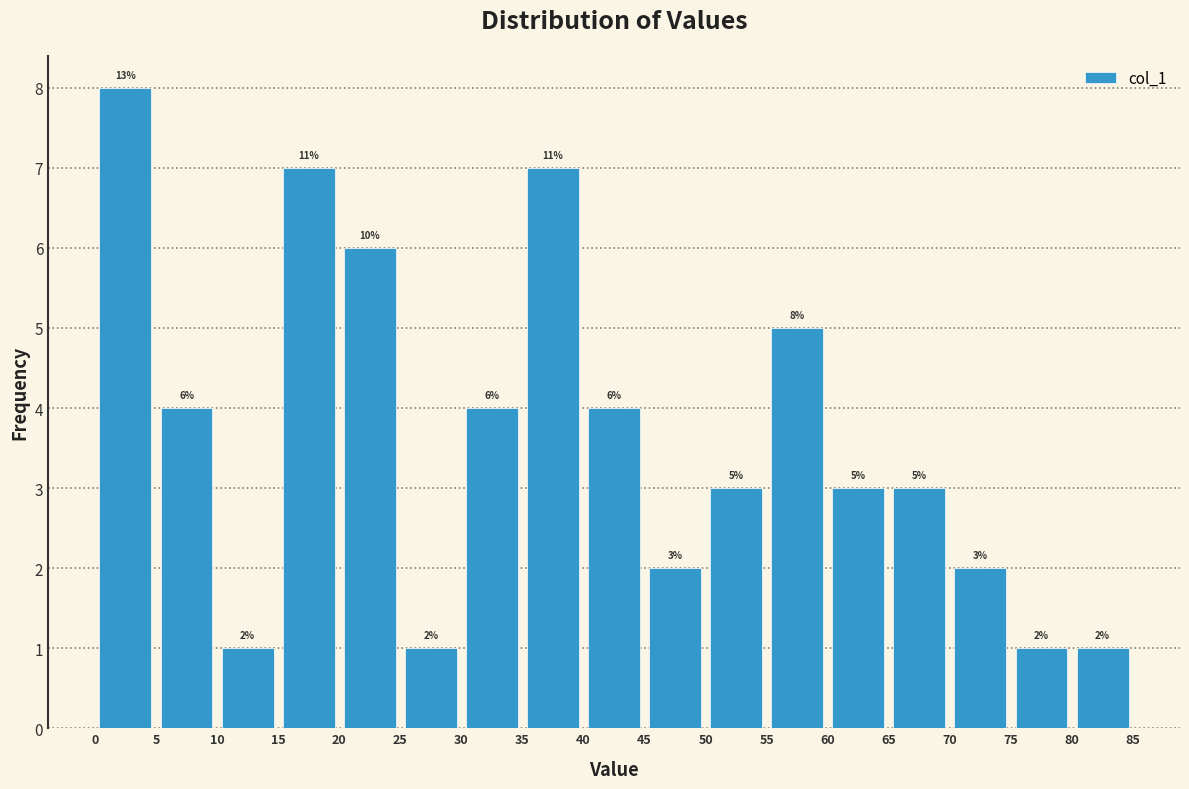

Which range on the x-axis has the tallest bar?

0 to 5